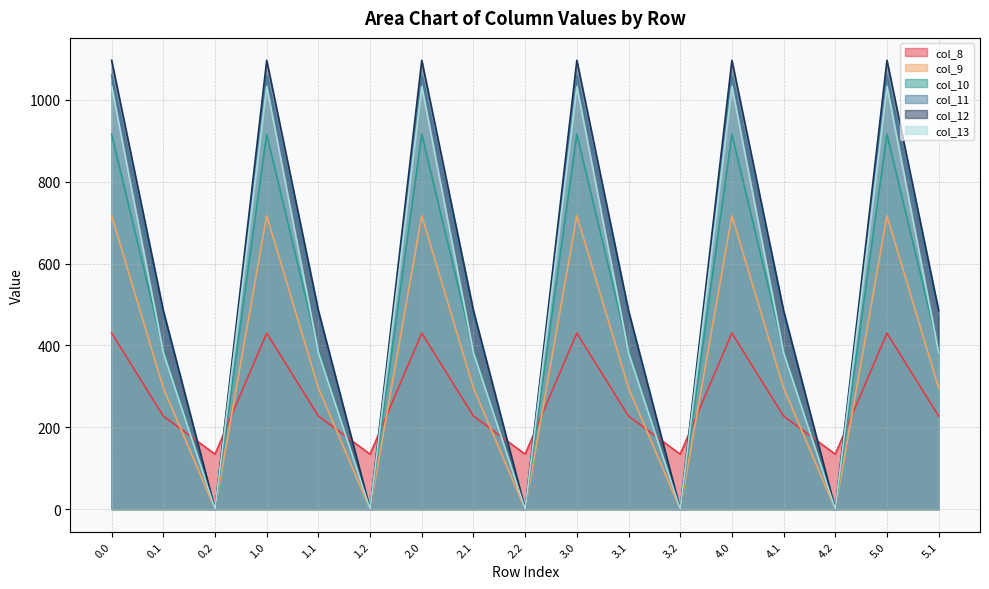

Which series changed the most between 0.0 and 1.2?

col_12